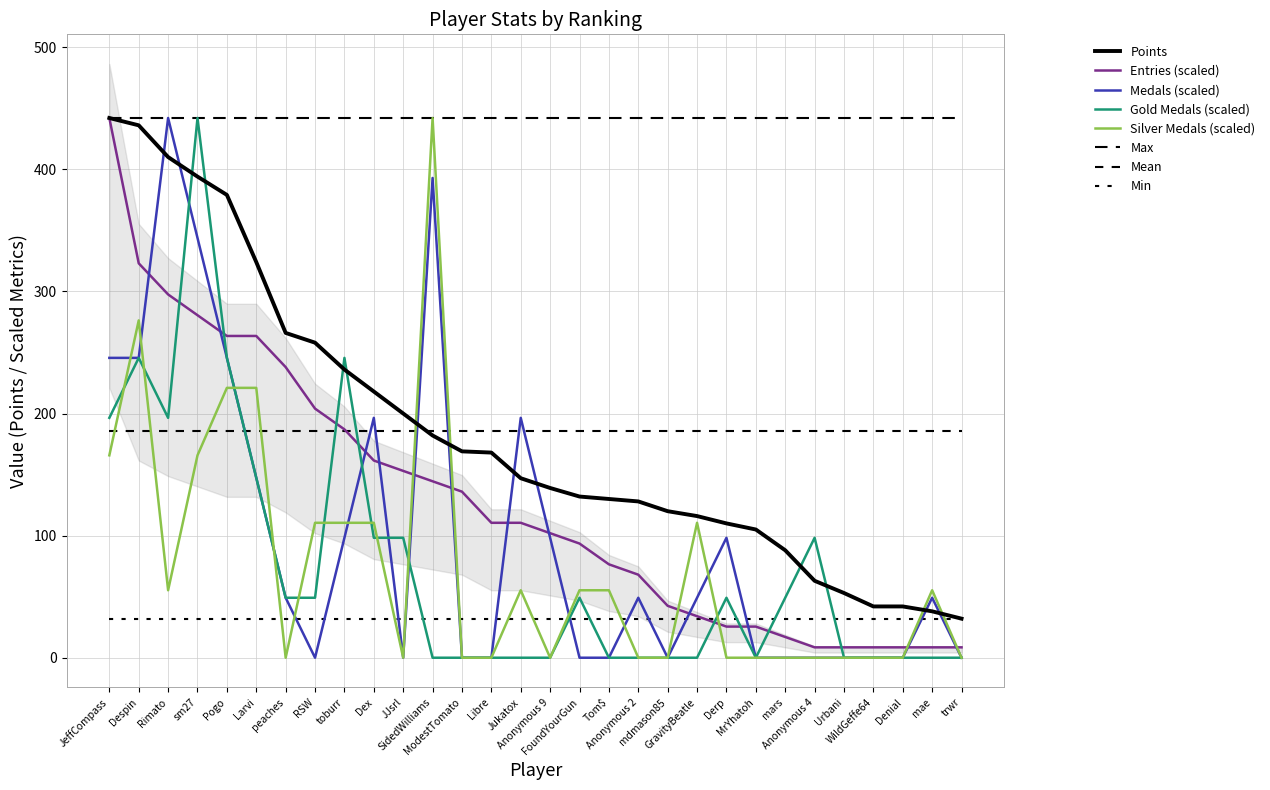

Read the Points value at peaches.

266.0